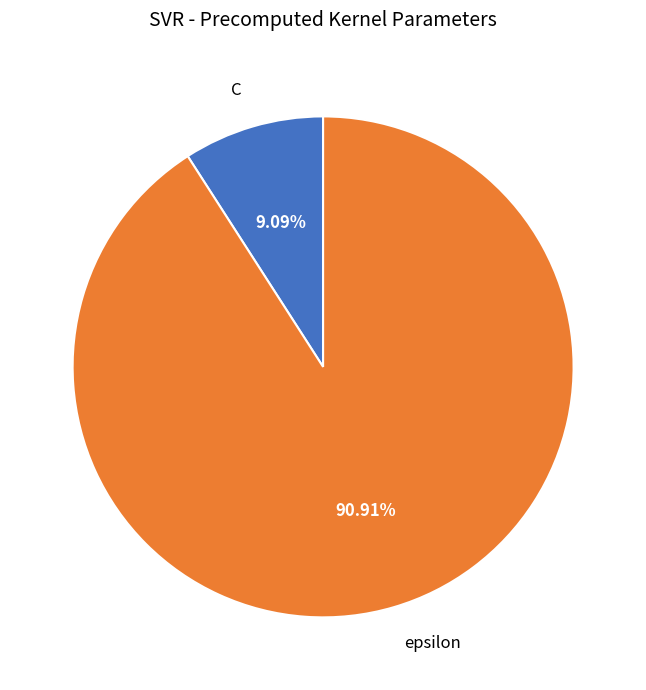

To the nearest percent, what is the average slice percentage?

50%